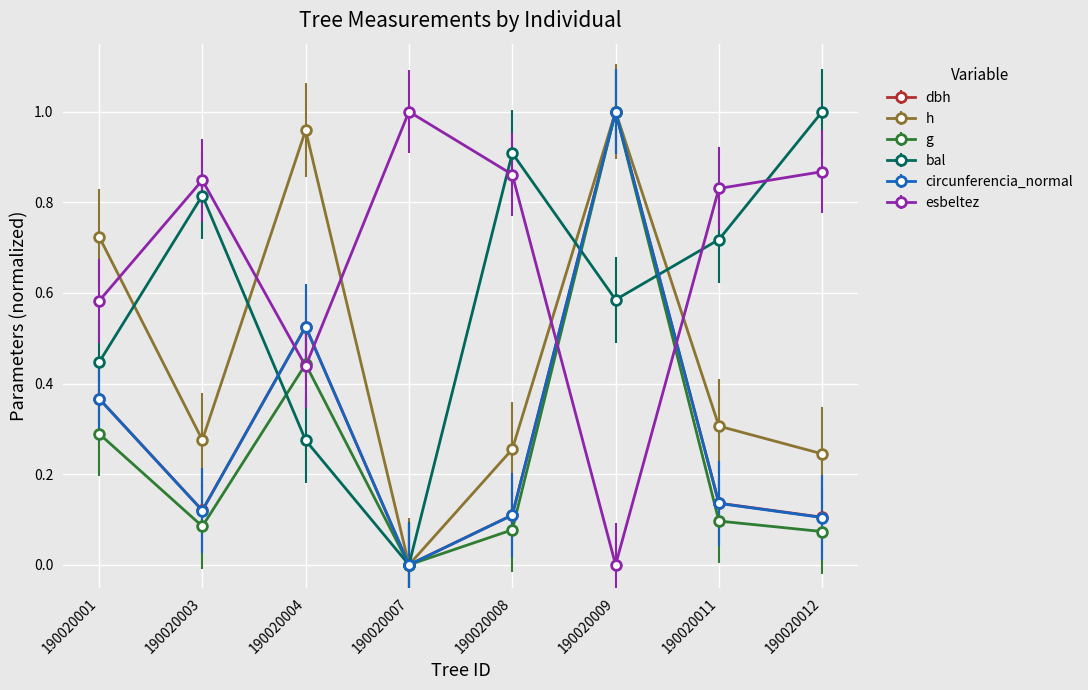

Count the number of data series in this chart.

6